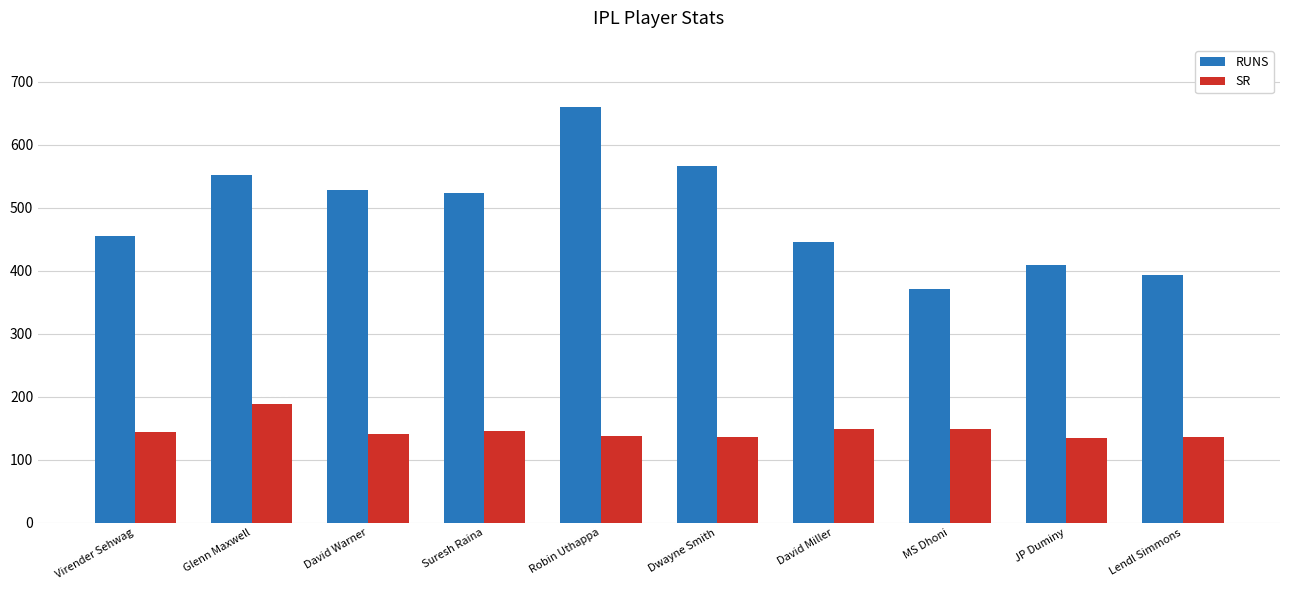

What is the approximate value of RUNS at JP Duminy?

410.0